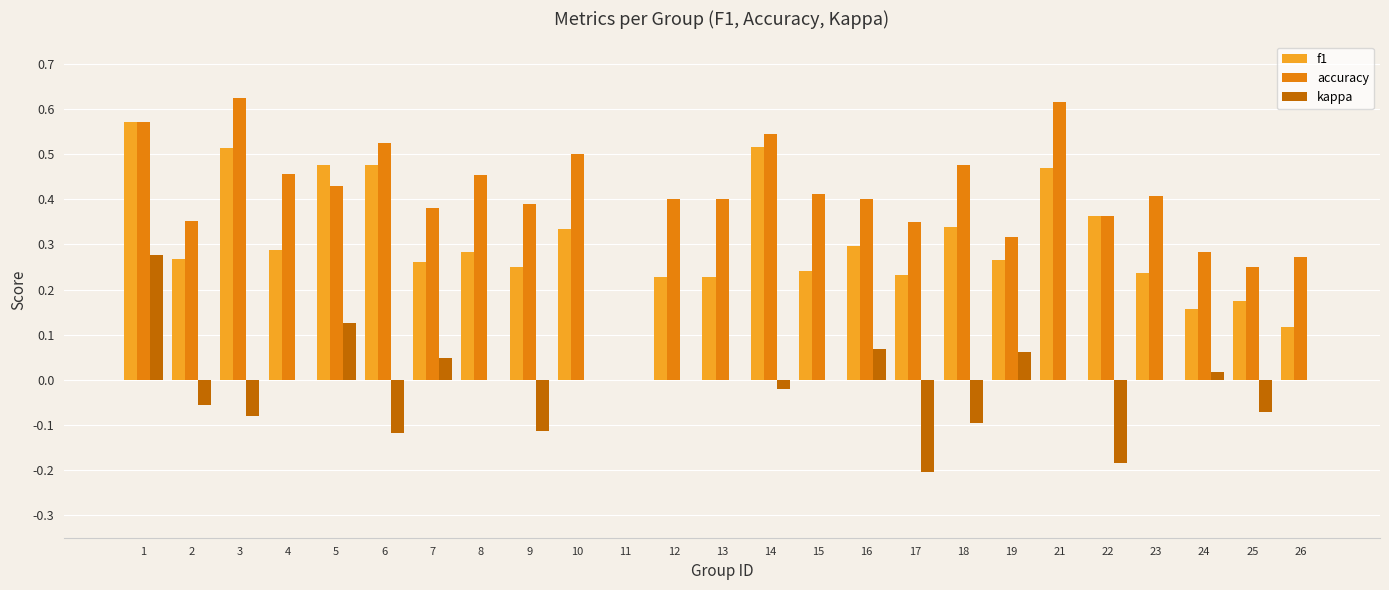

True or false: accuracy has a value of 0.8 at 4.

False